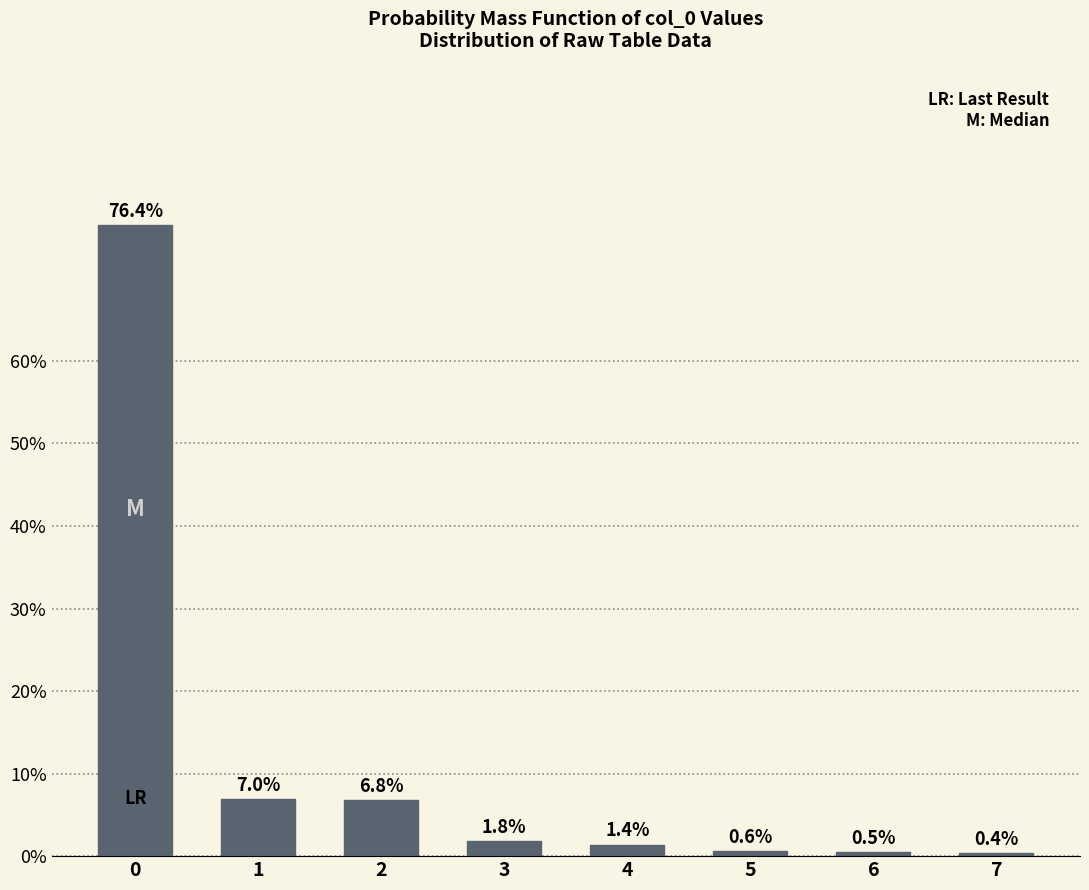

Reading left to right, transcribe all the data shown in this chart.

76.4	7.0	6.8	1.8	1.4	0.6	0.5	0.4